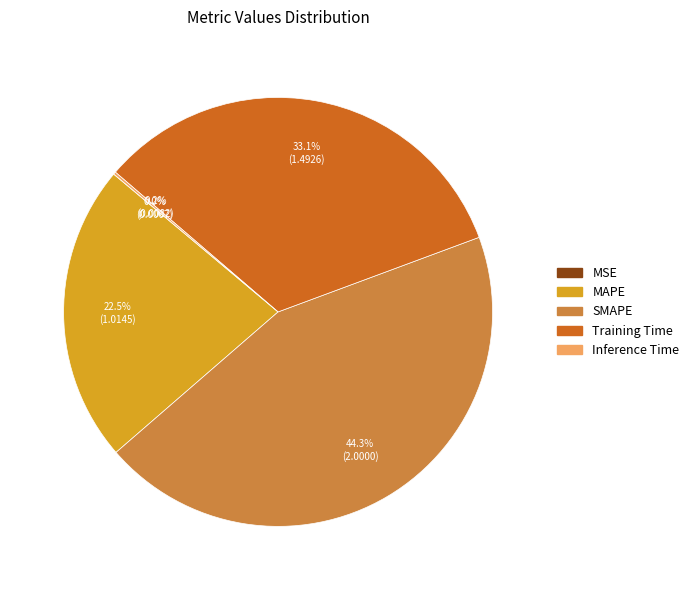

What percentage is NOT represented by SMAPE?

55.7%